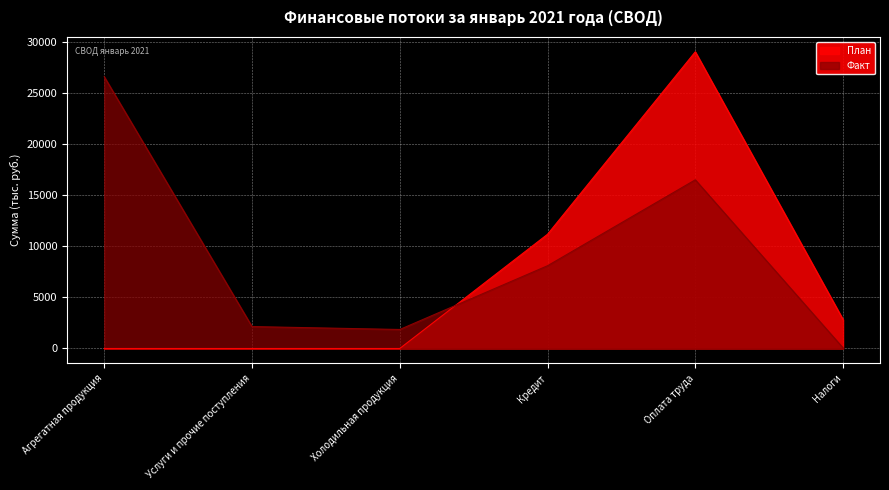

Where does the Расход (Факт) series first go above 2828?

Агрегатная продукция